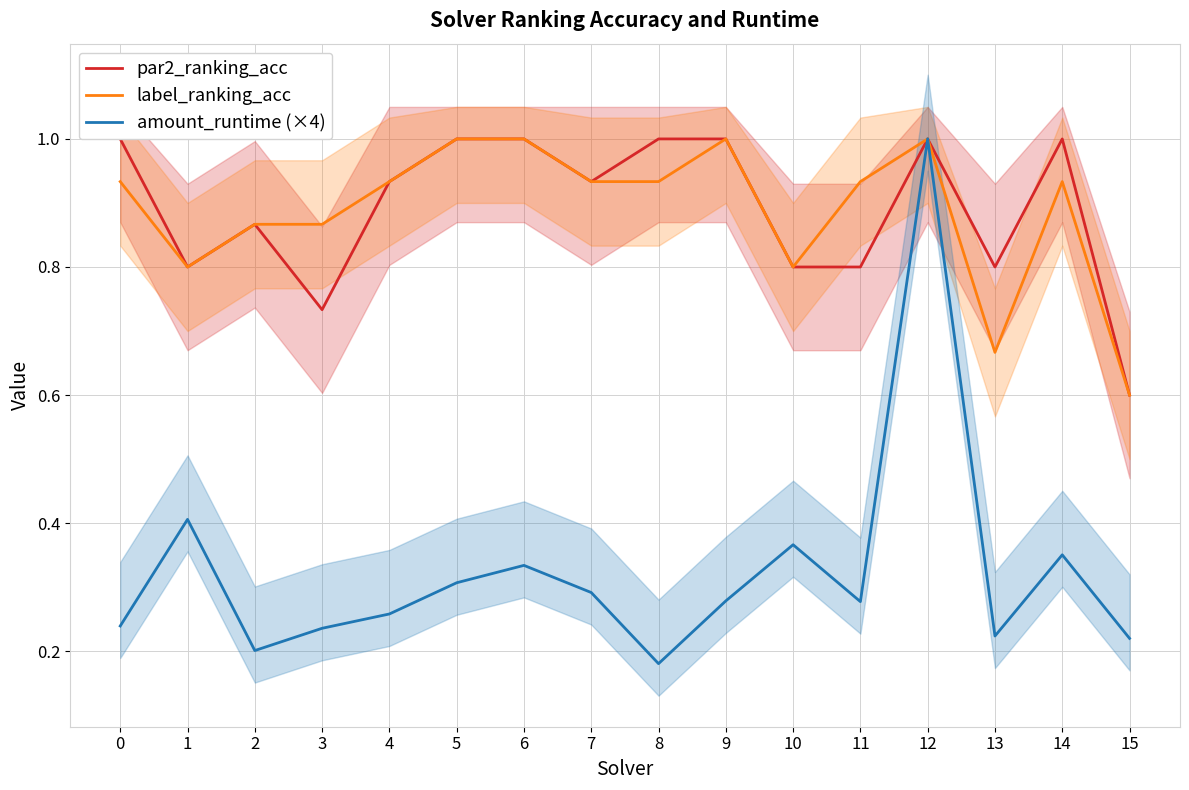

Does the chart display data point markers on the line(s)?

No